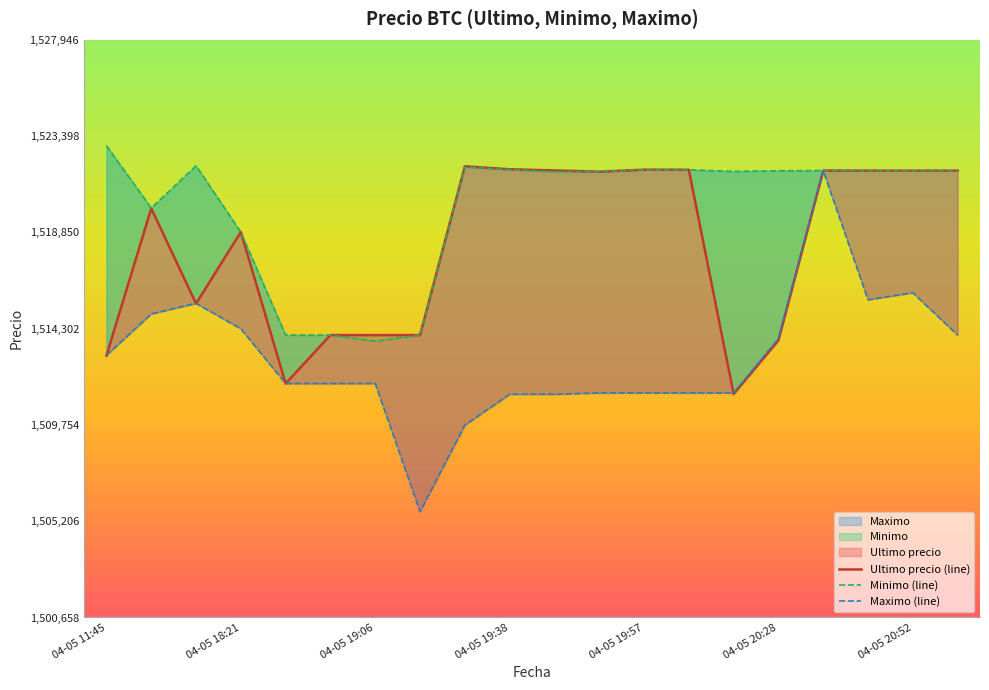

The Minimo (line) series shows 1521730.0 at 14. True or false?

True